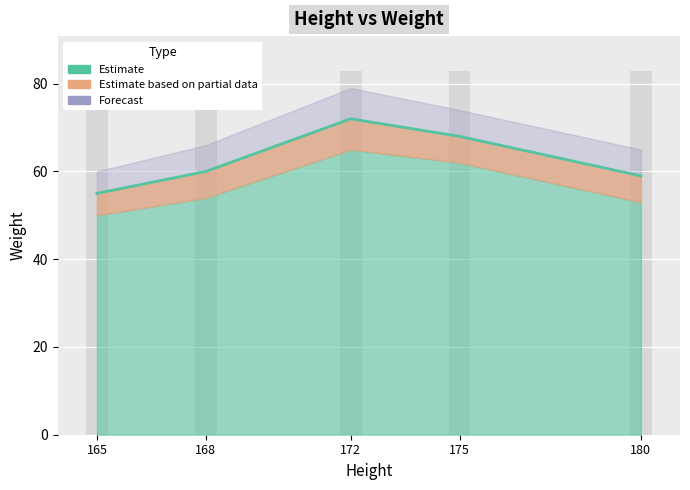

Between 172 and 168, which is larger?

172